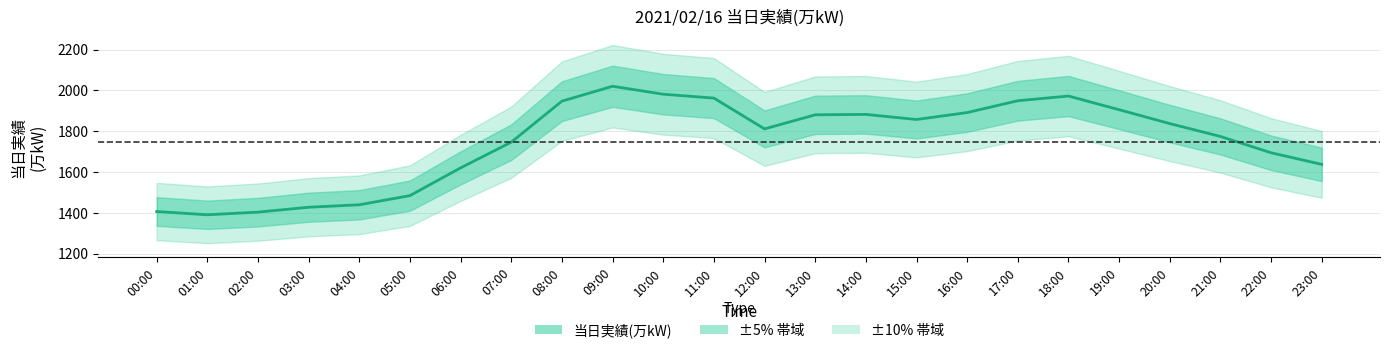

What is the average value?

1746